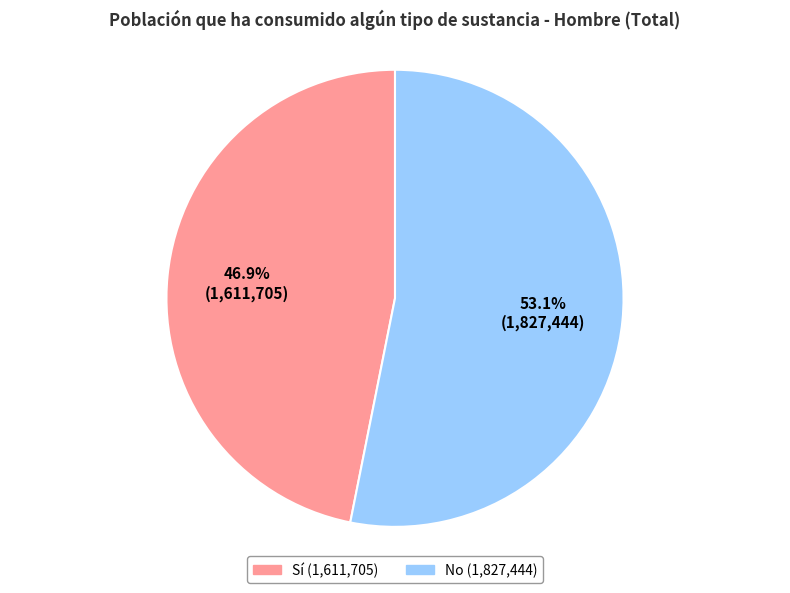

What percentage is the No slice, to the nearest percent?

53%